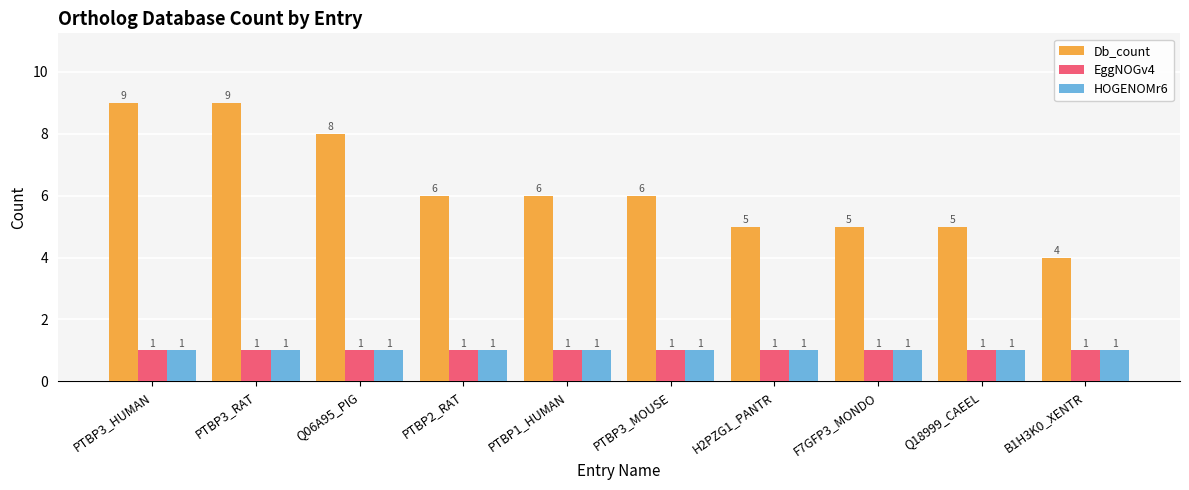

Reading right to left, list all the values displayed in this chart.

Db_count: B1H3K0_XENTR=4	Q18999_CAEEL=5	F7GFP3_MONDO=5	H2PZG1_PANTR=5	PTBP3_MOUSE=6	PTBP1_HUMAN=6	PTBP2_RAT=6	Q06A95_PIG=8	PTBP3_RAT=9	PTBP3_HUMAN=9
EggNOGv4: B1H3K0_XENTR=1	Q18999_CAEEL=1	F7GFP3_MONDO=1	H2PZG1_PANTR=1	PTBP3_MOUSE=1	PTBP1_HUMAN=1	PTBP2_RAT=1	Q06A95_PIG=1	PTBP3_RAT=1	PTBP3_HUMAN=1
HOGENOMr6: B1H3K0_XENTR=1	Q18999_CAEEL=1	F7GFP3_MONDO=1	H2PZG1_PANTR=1	PTBP3_MOUSE=1	PTBP1_HUMAN=1	PTBP2_RAT=1	Q06A95_PIG=1	PTBP3_RAT=1	PTBP3_HUMAN=1